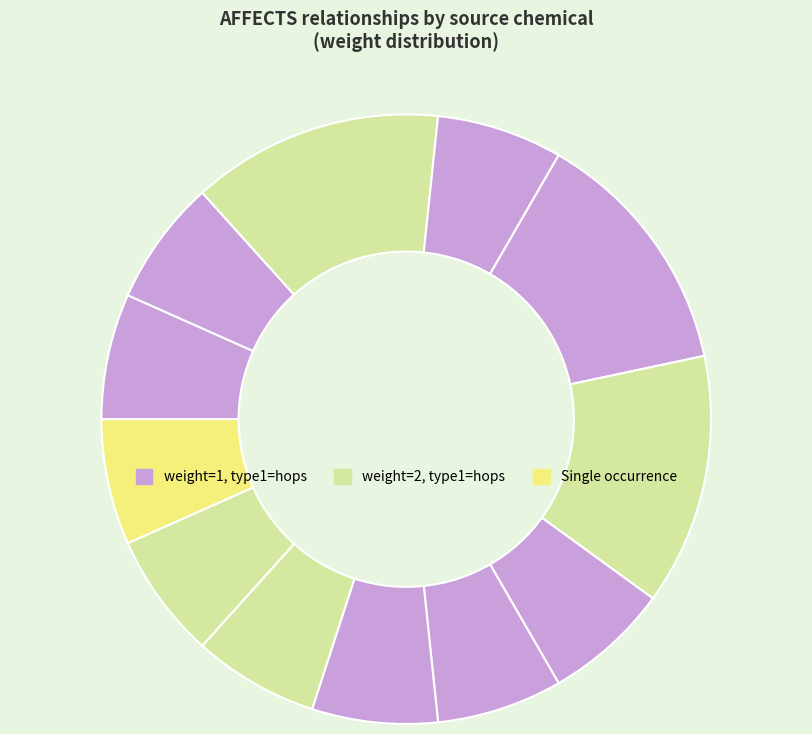

How many slices are in this pie chart?

12